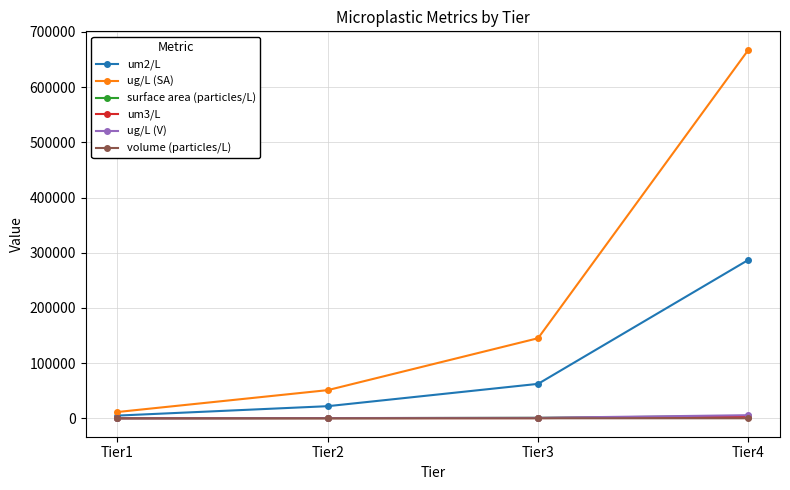

What is the sum of the ug/L (SA) values at Tier1 and Tier3?

156487.7